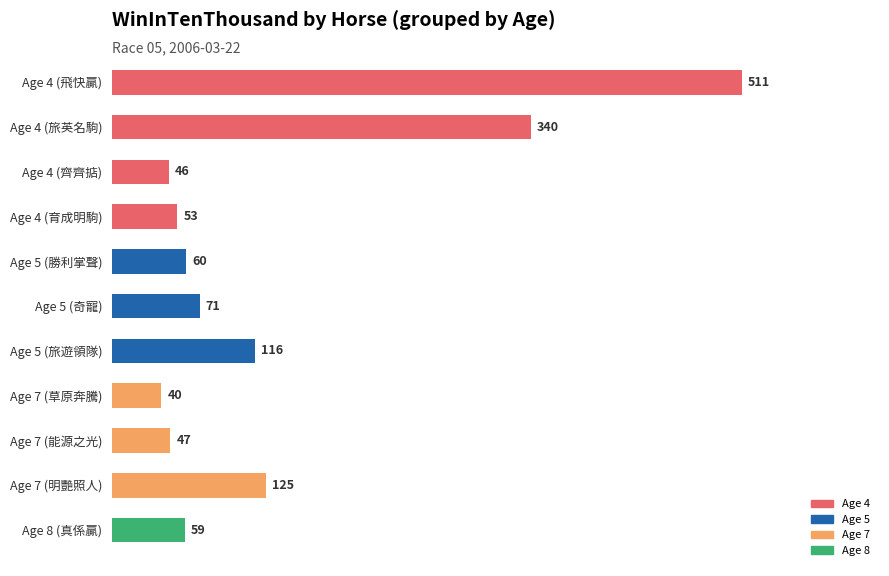

Is it true that the value at Age 4 (飛快贏) is 287?

False